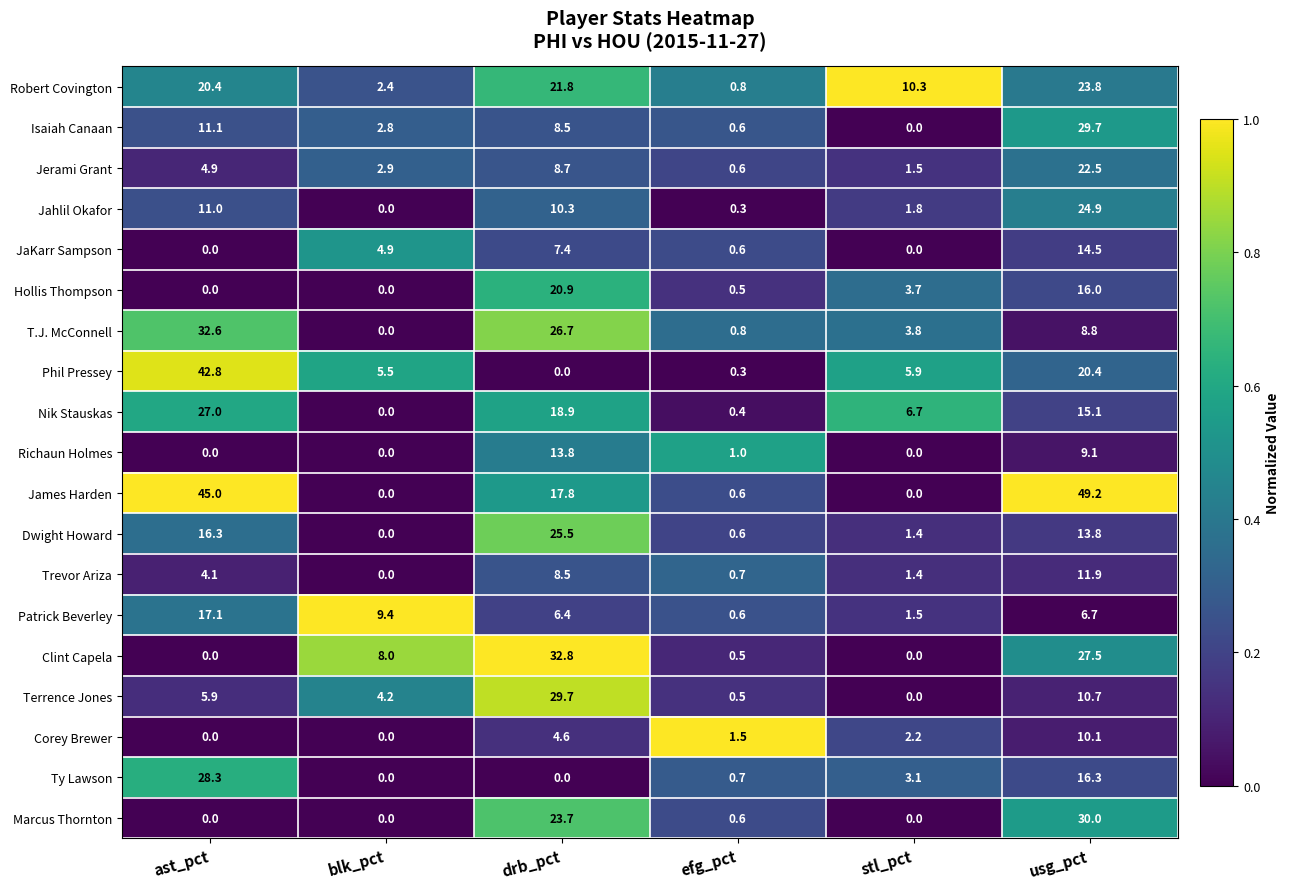

How many positive values does the James Harden series have?

4